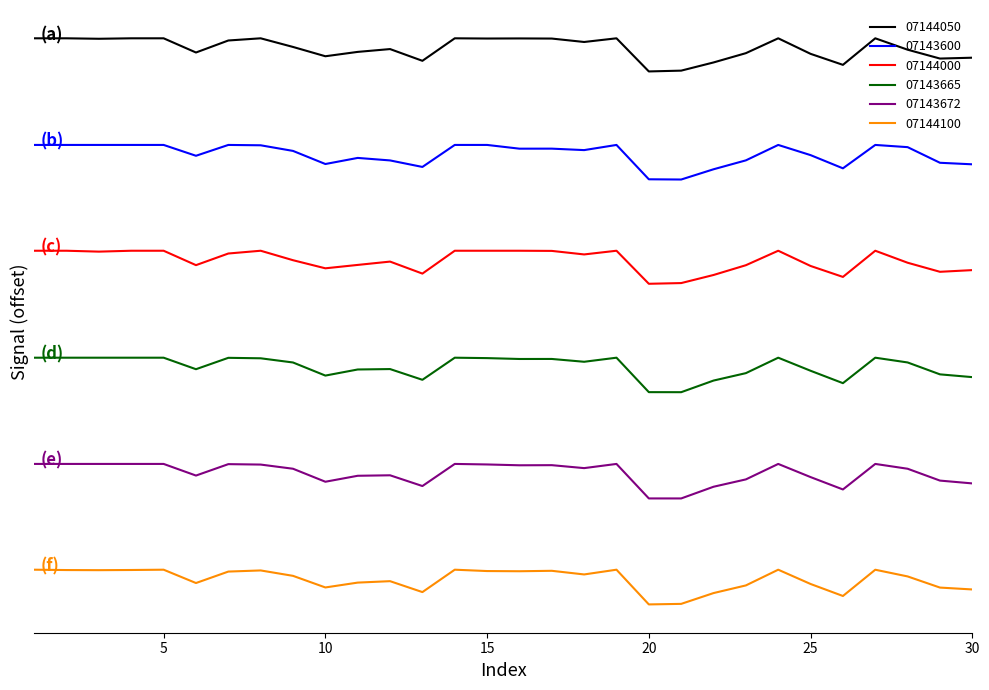

At which category is the sum across all series the highest?

5